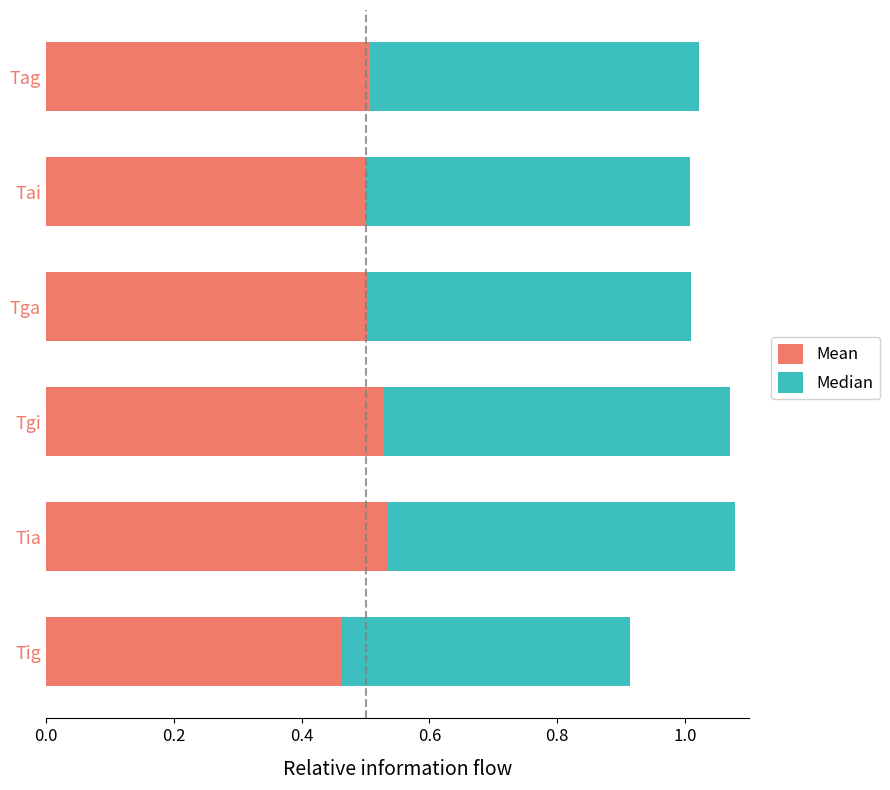

What is the total value across all series at Tgi?

1.1